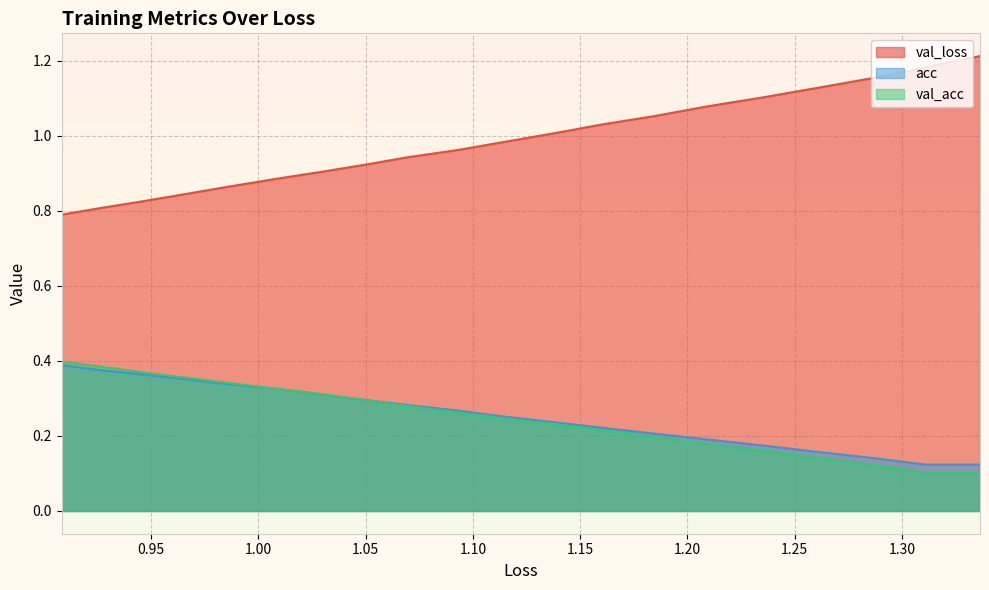

True or false: val_loss and val_acc cross at least once.

False